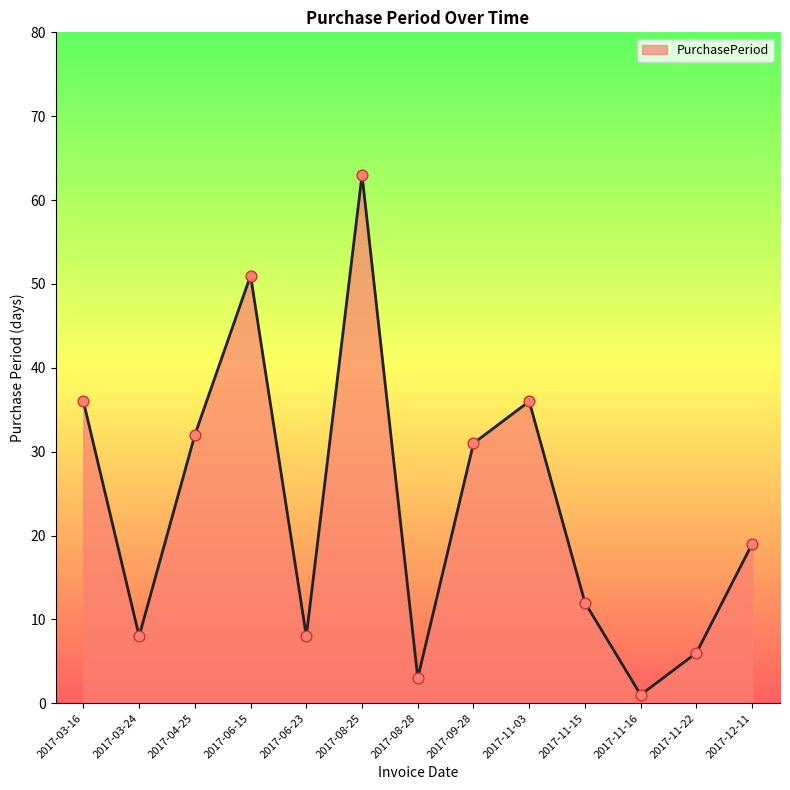

What is the change in value from 2017-06-23 to 2017-11-16?

-7